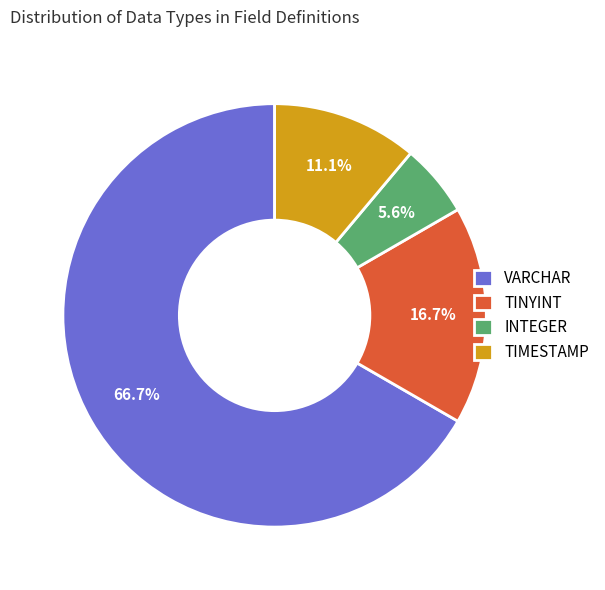

Count the number of slices in the pie.

4